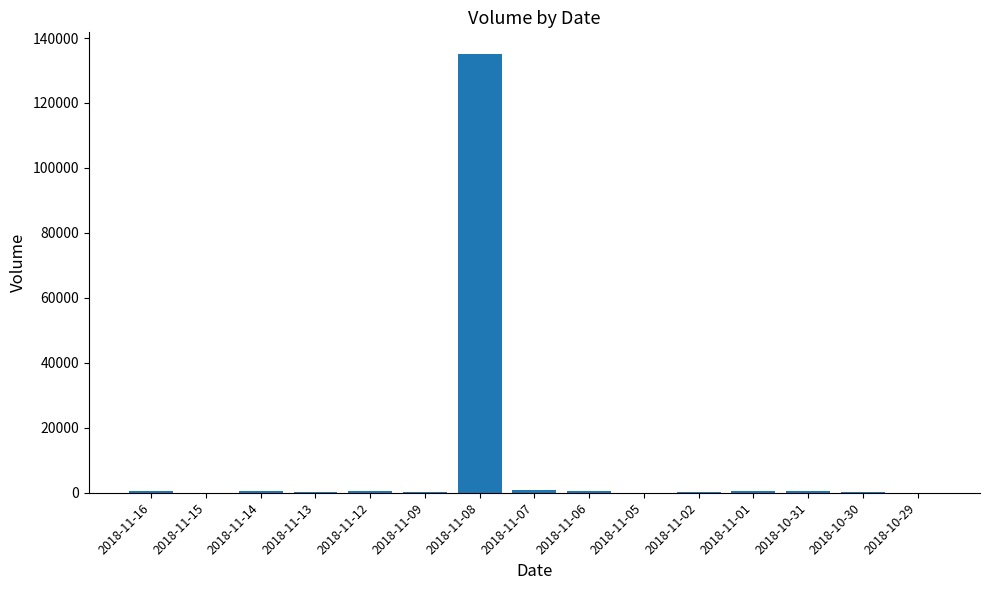

What is the sum of all values?

139300